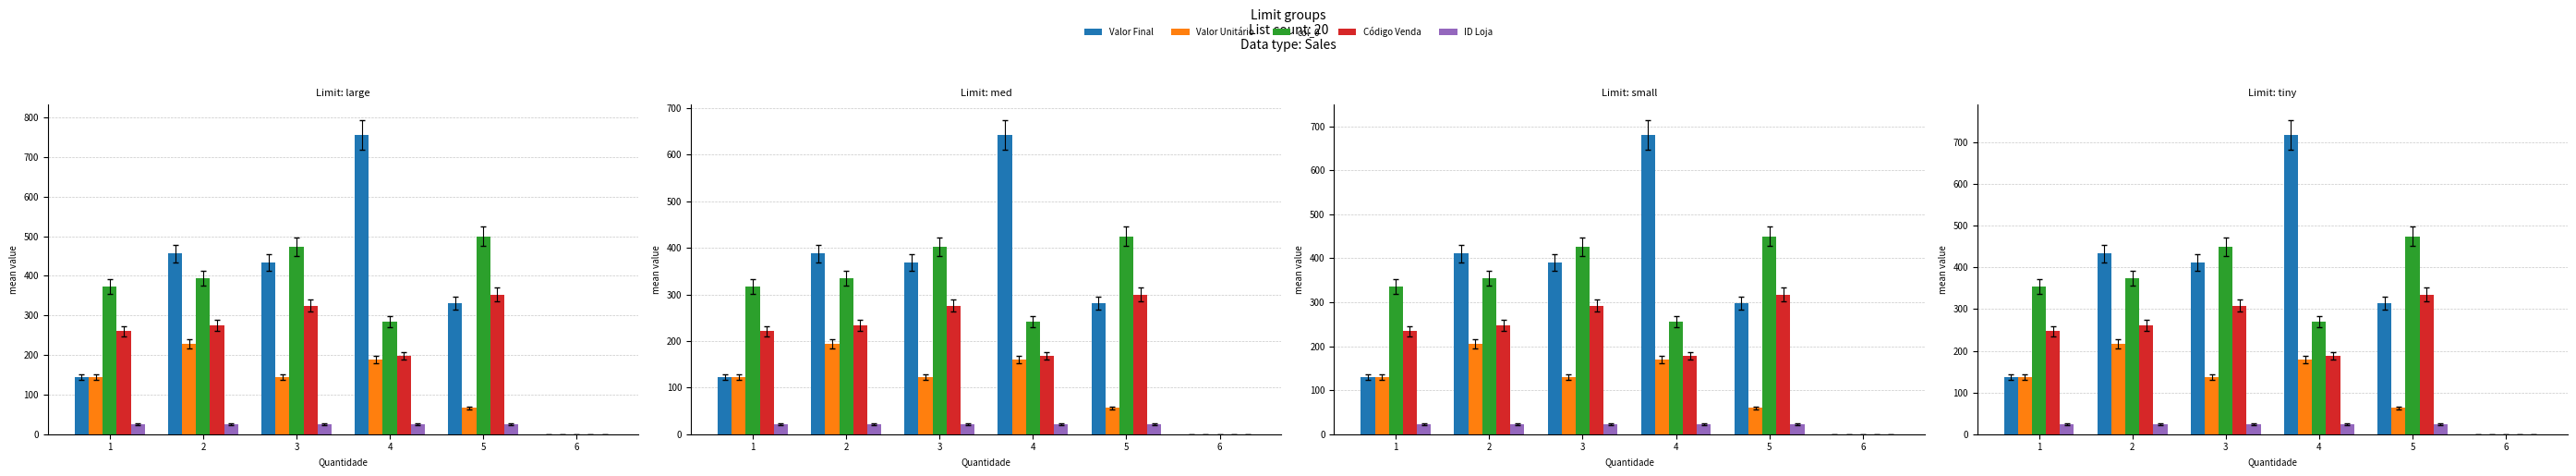

How many positive values does the Valor Unitário series have?

5